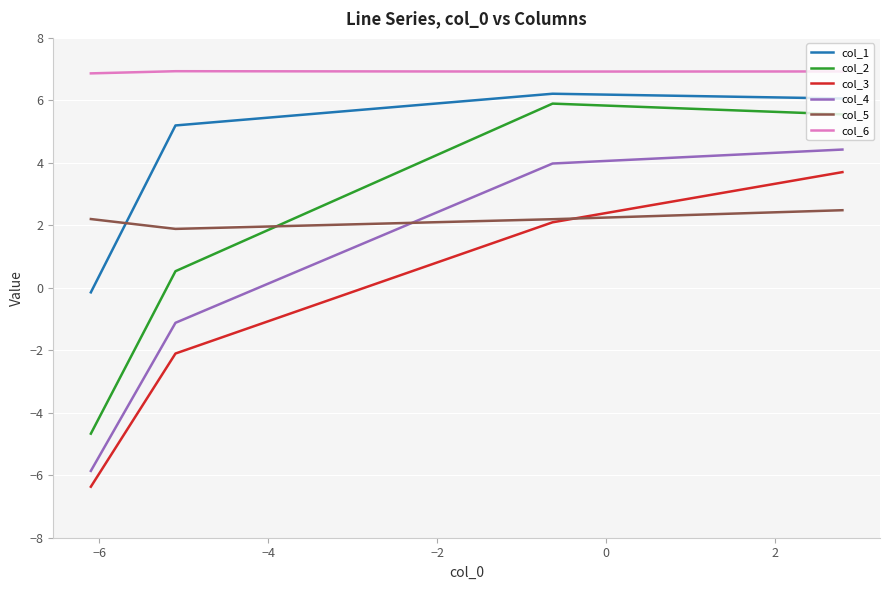

Does the chart display data point markers on the line(s)?

No